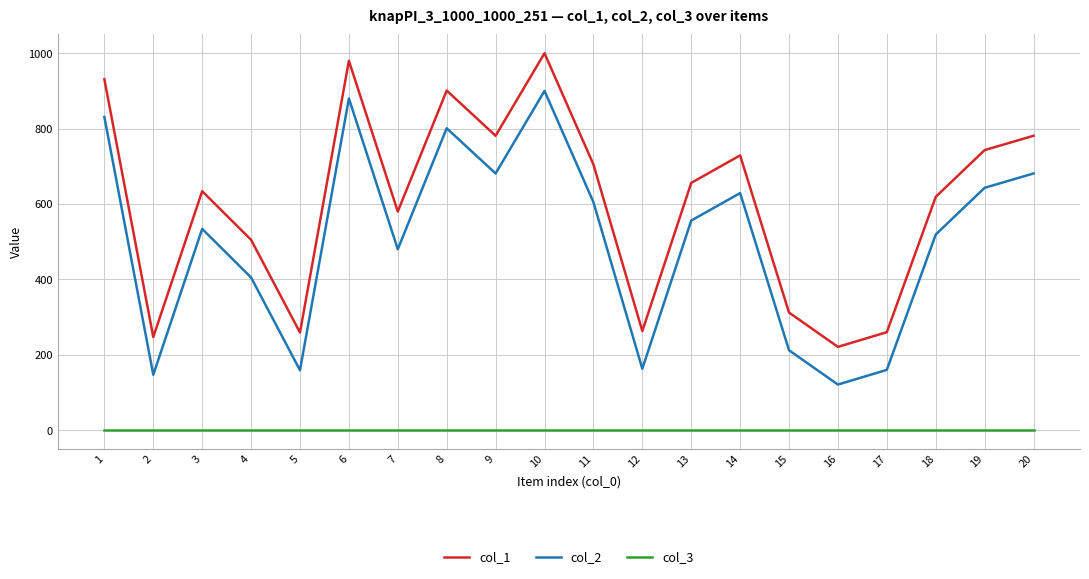

At 14, list the series in order from largest to smallest.

col_1, col_2, col_3